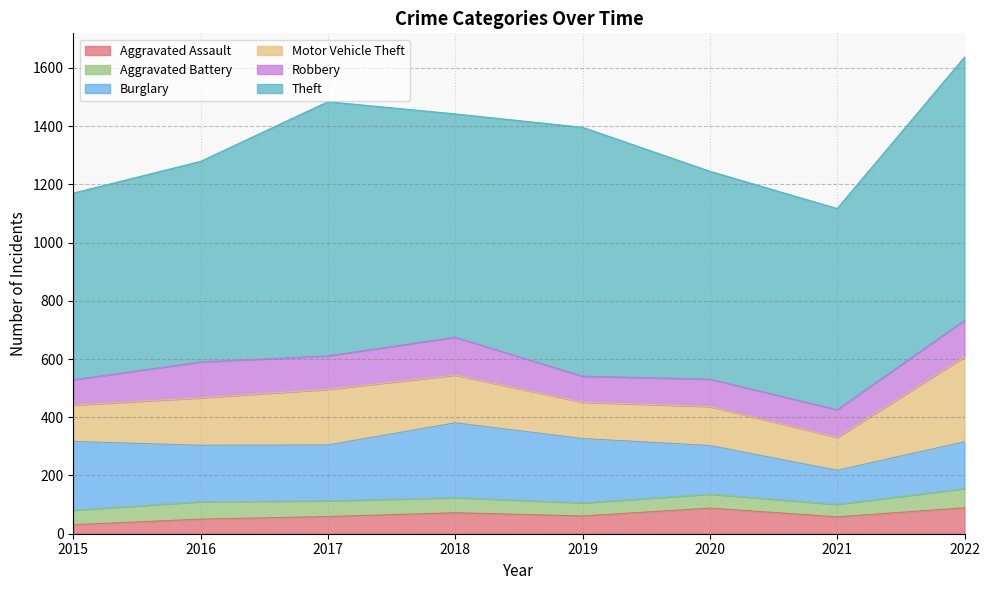

Where is the first local maximum for Motor Vehicle Theft?

2017